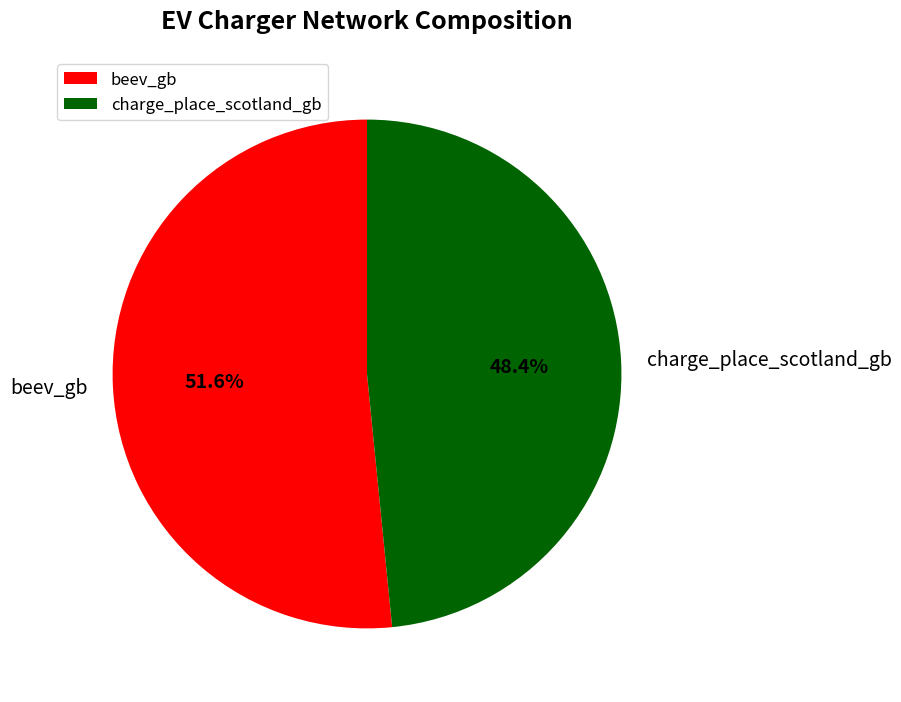

How much of the chart is everything except charge_place_scotland_gb?

51.6%